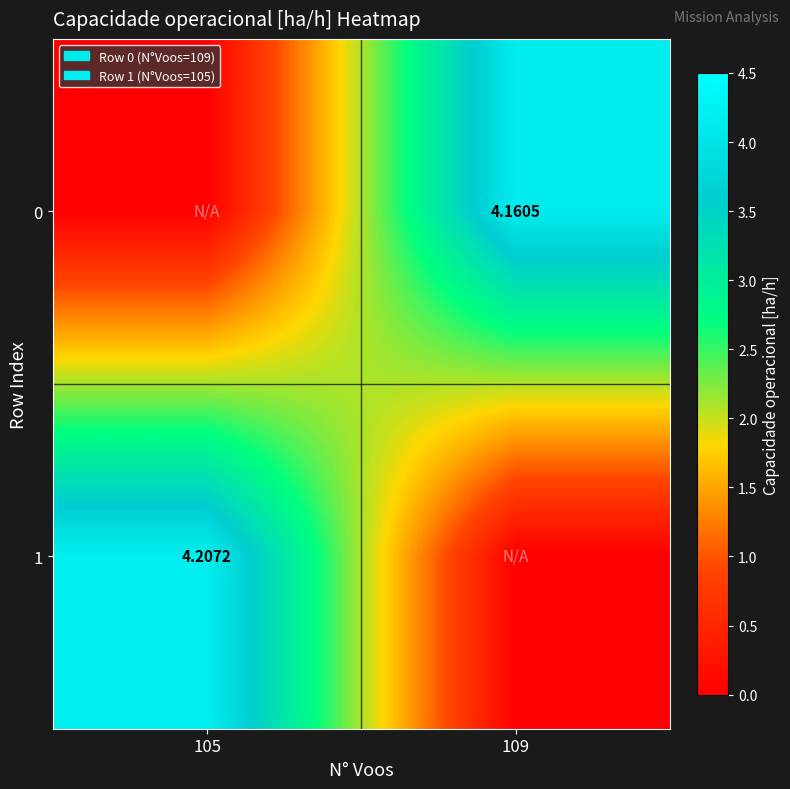

What is the highest value of the 0 series?

4.2